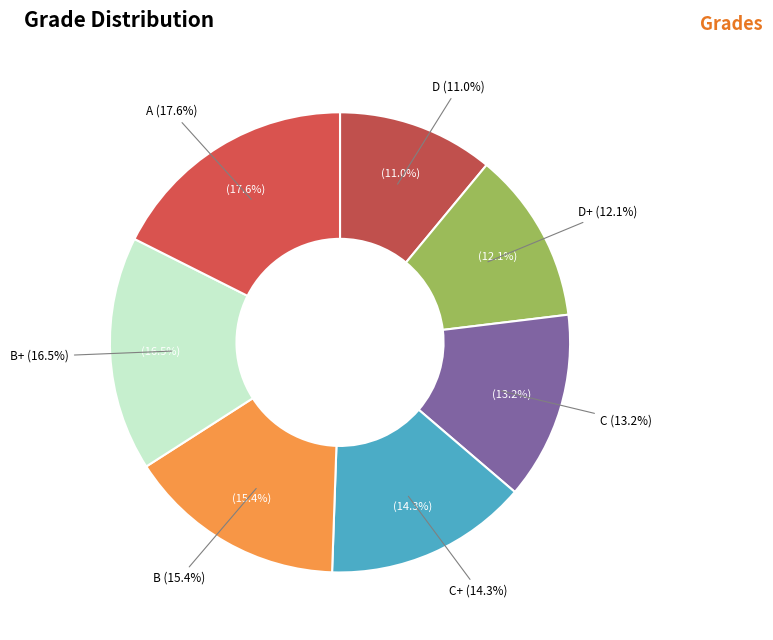

What is the total percentage of B+ and D?

27.5%